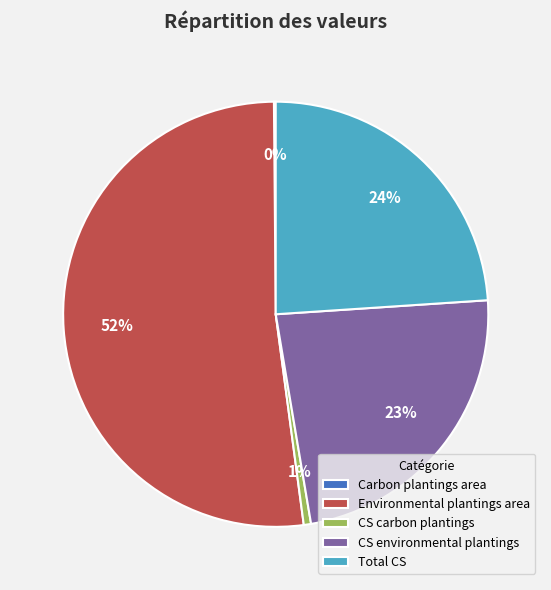

Is Environmental plantings area the majority of the pie?

Yes